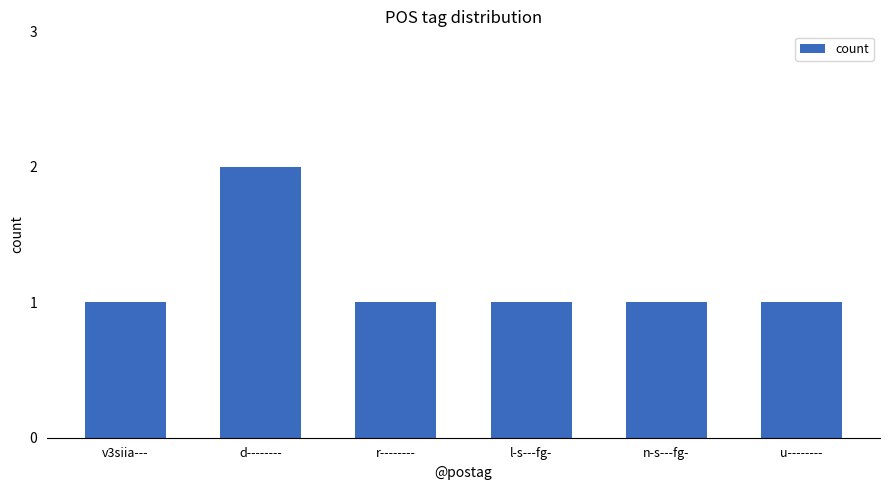

What is the maximum value shown in the chart?

2